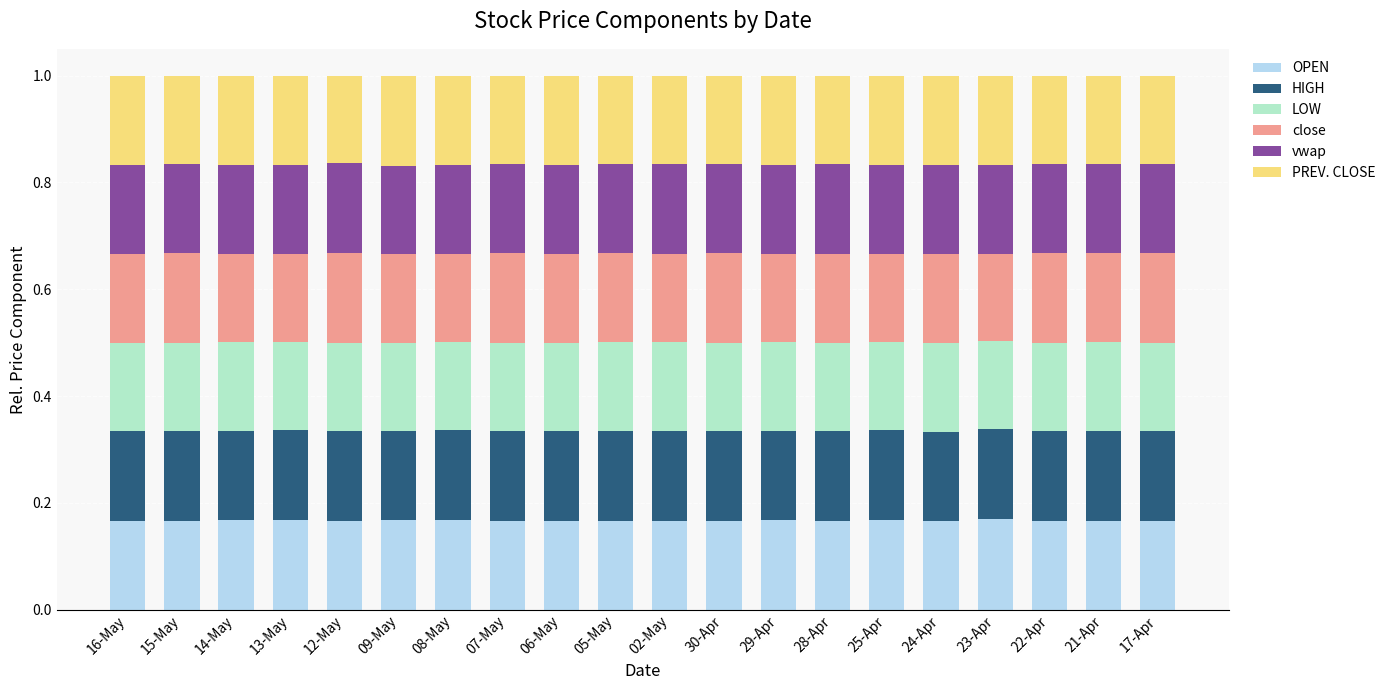

What is the sum of all OPEN values?

3.3